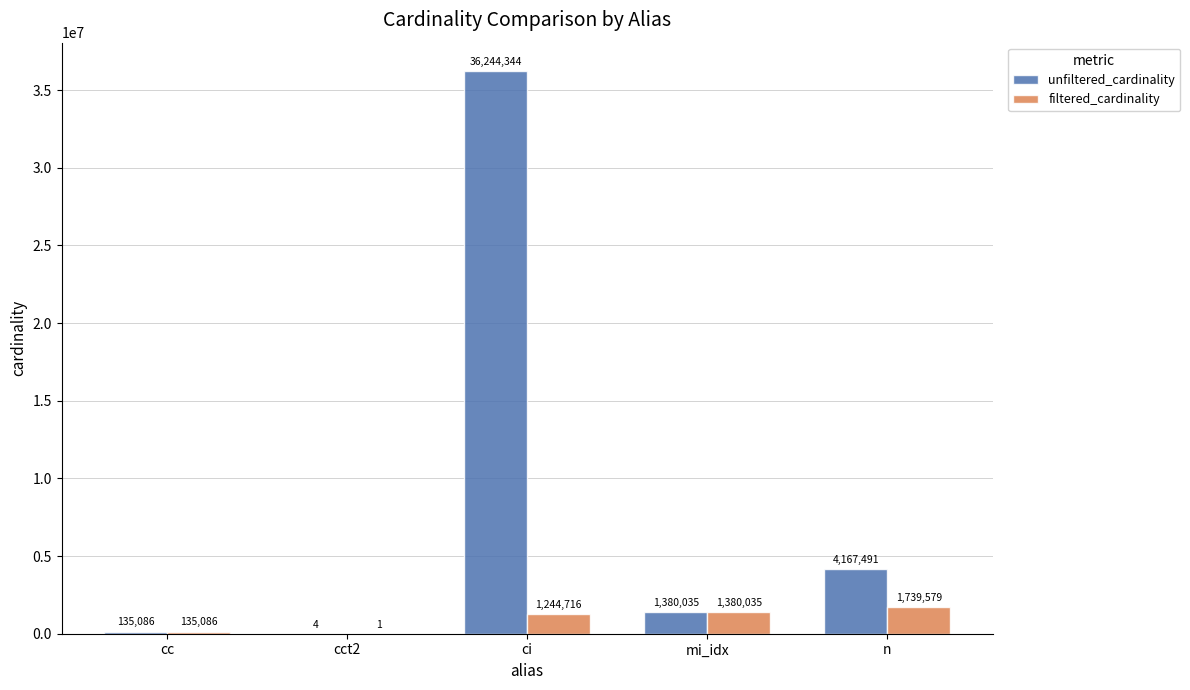

What are all the series names shown in the legend?

unfiltered_cardinality, filtered_cardinality